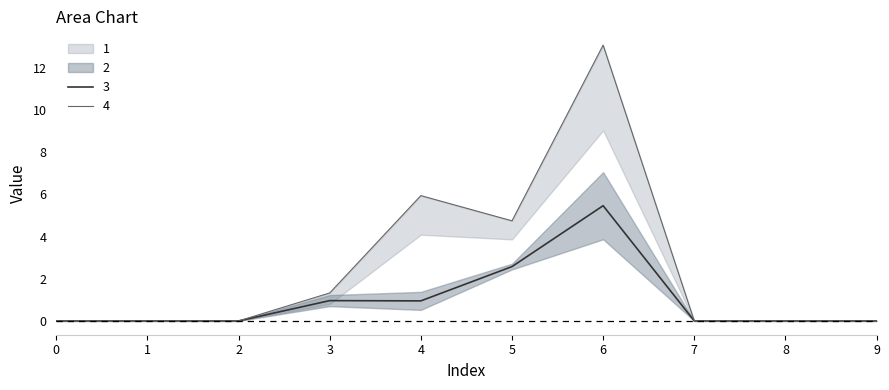

Which series has the widest spread of values?

1